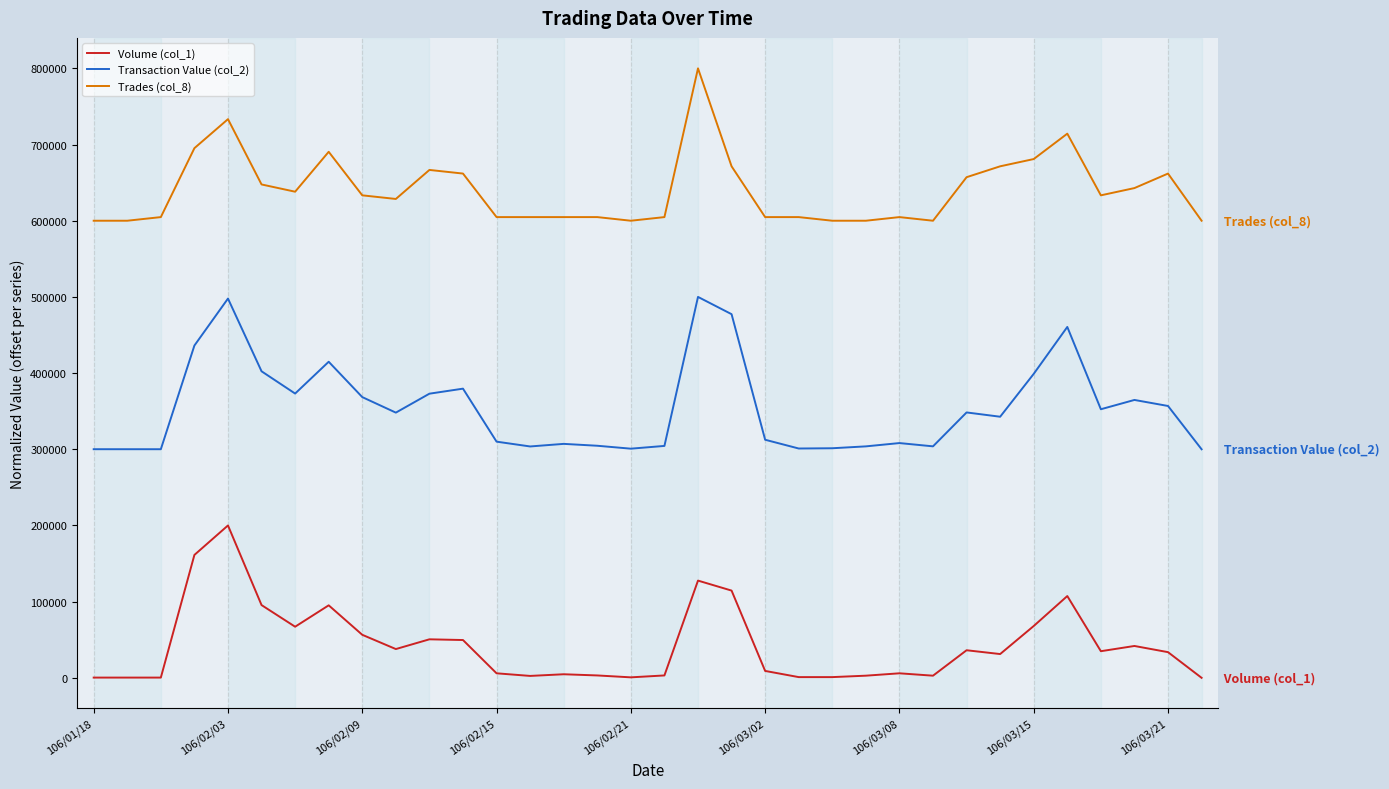

Which series has the largest total across all categories?

Trades (col_8)